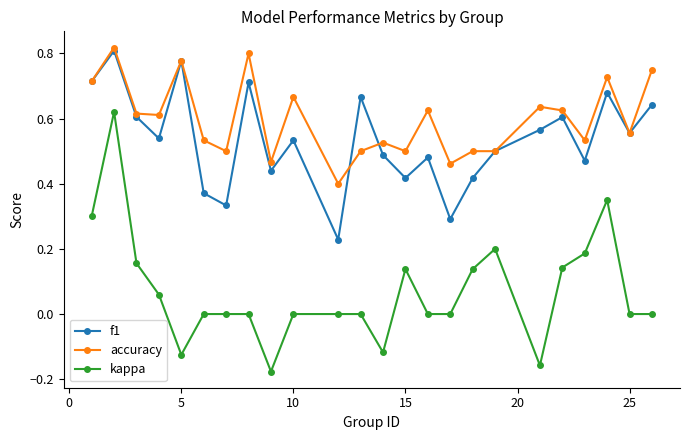

True or false: f1 and kappa intersect in this chart.

False